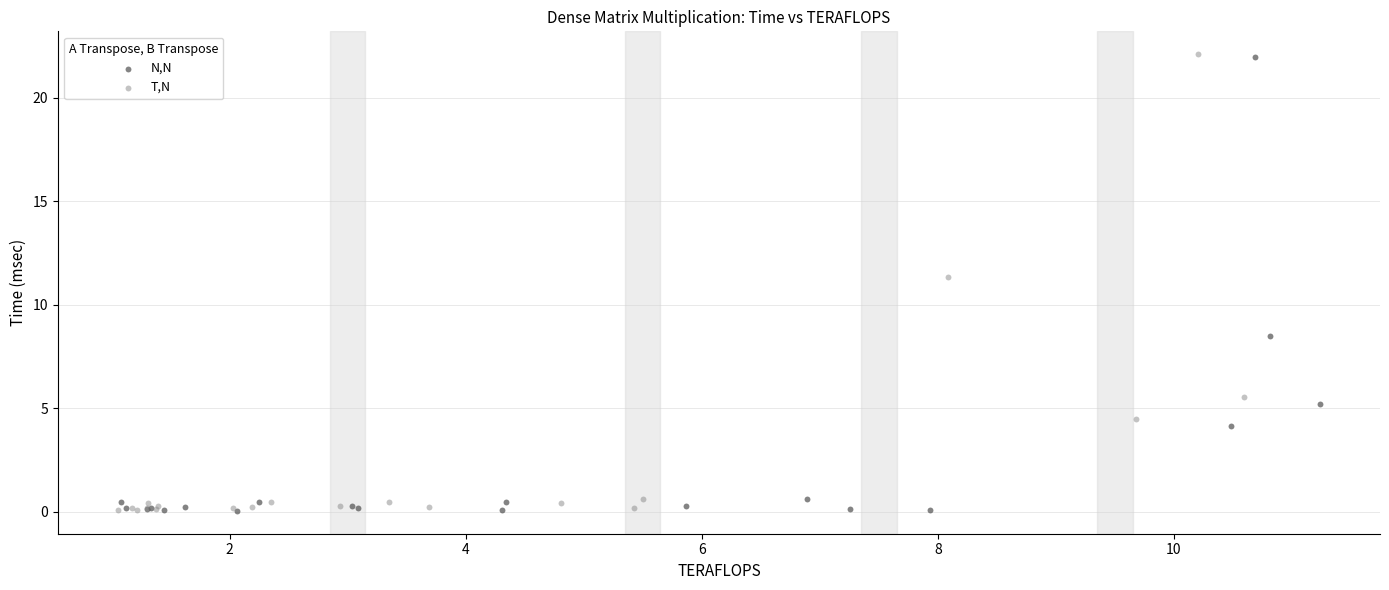

Which series has the largest Y range (max minus min)?

T,N